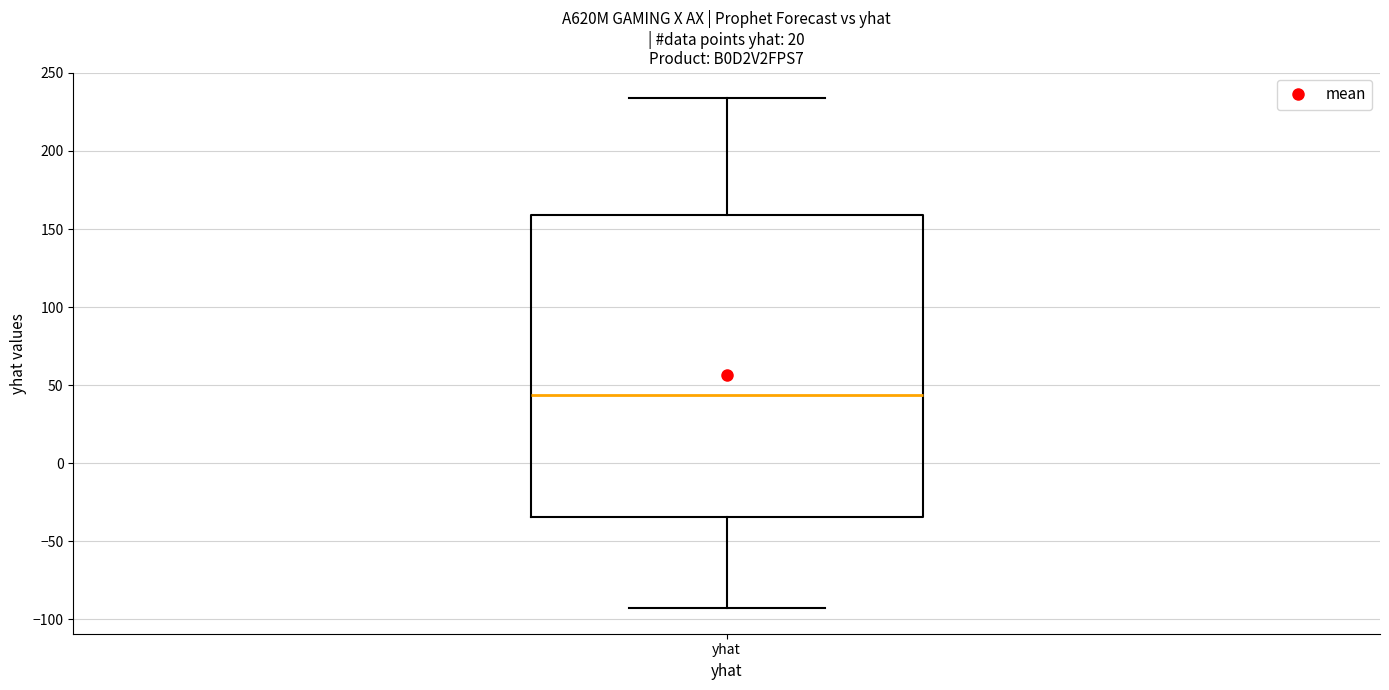

Transcribe this box plot: give where the median line is, the range the box spans, and where the two whiskers end, as read against the y-axis. The values are not printed on the chart, so give them approximately, as read against the axis.

median 45, box -35 to 160, whiskers -95 to 235